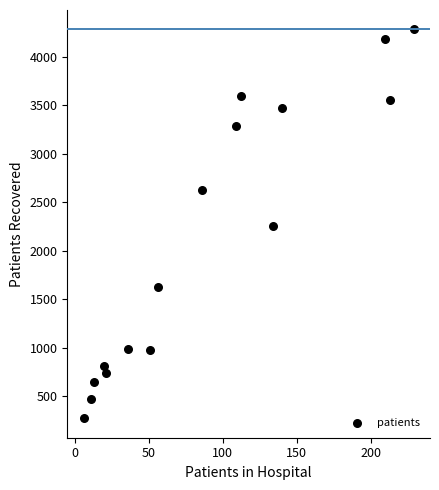

What is the range of Y values (max minus min)?

4007